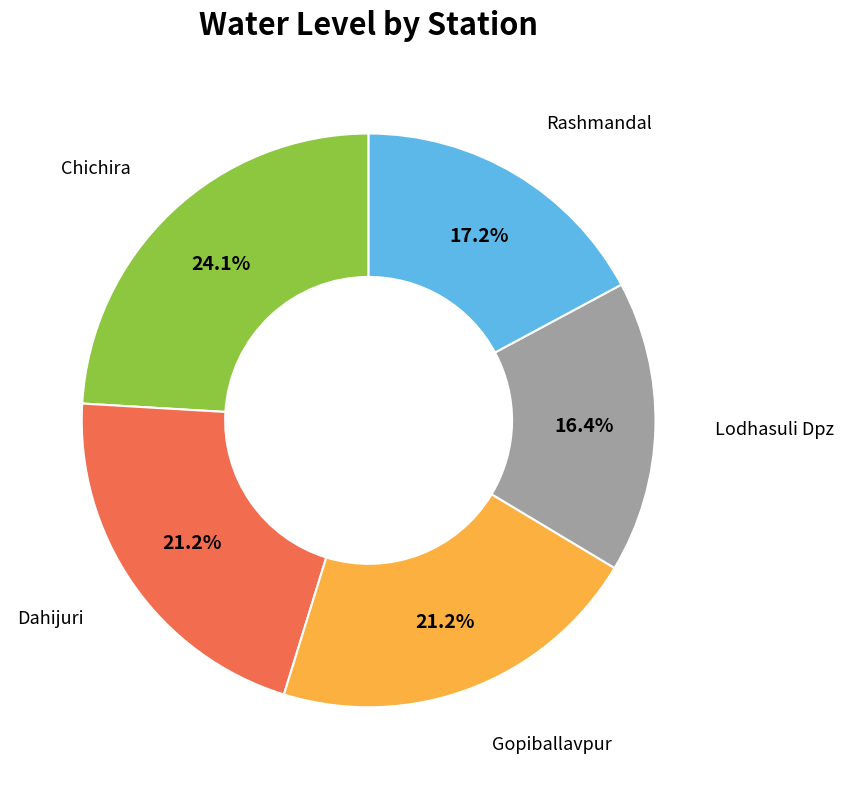

Does any single category account for the majority?

No